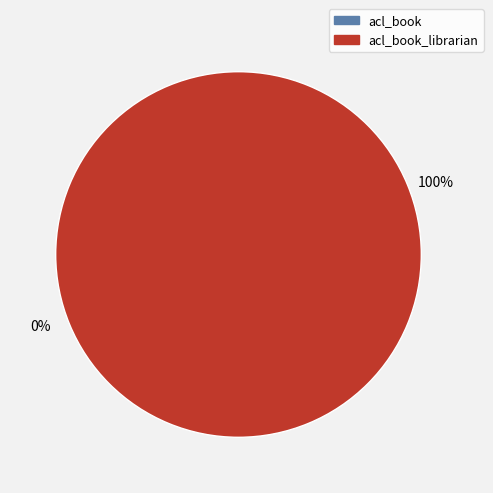

Is there a majority slice in this chart?

Yes